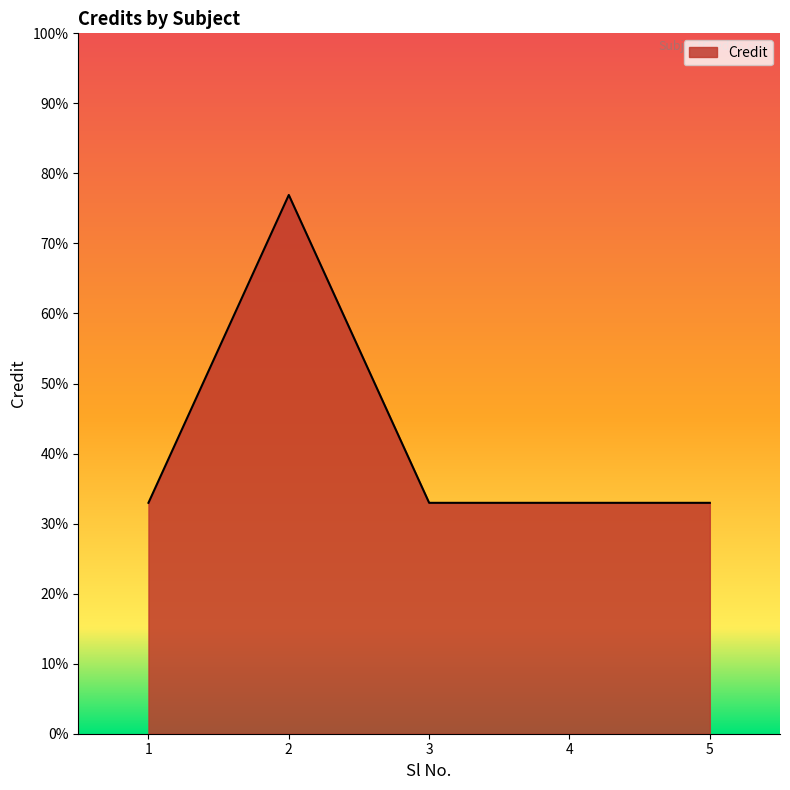

Where is the first local maximum?

2